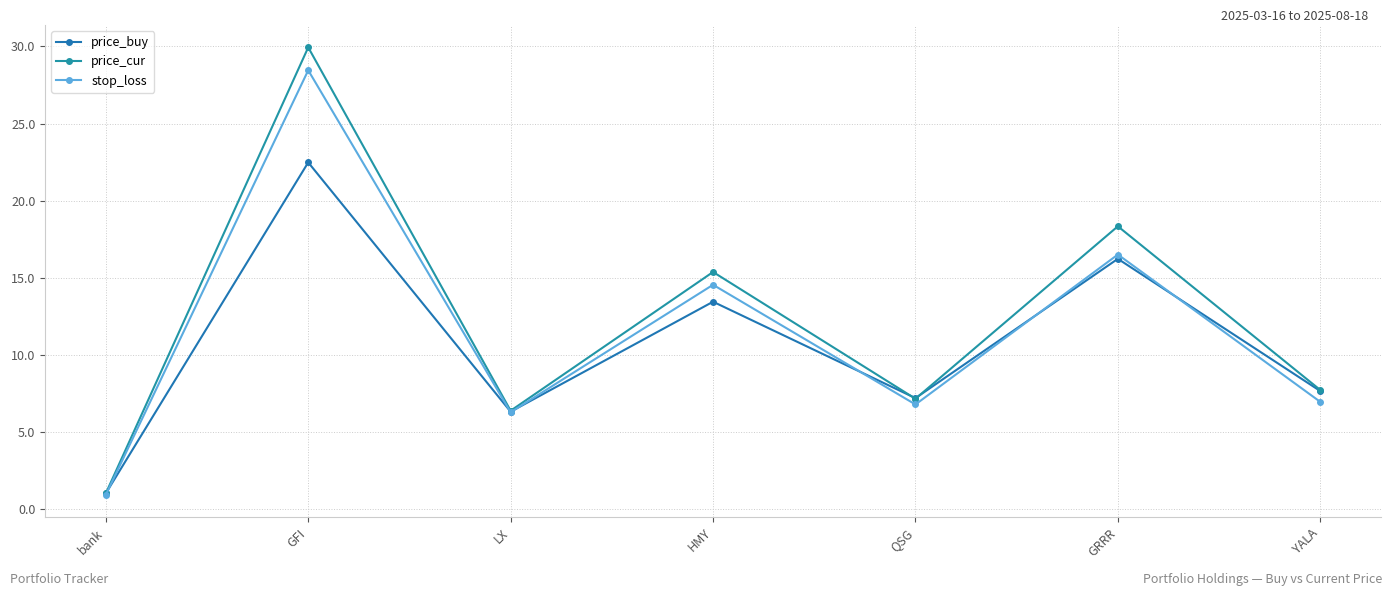

Reading left to right, list all the values displayed in this chart.

price_buy: 1.0	22.5	6.3	13.4	7.2	16.2	7.6
price_cur: 1.0	29.9	6.4	15.4	7.1	18.3	7.7
stop_loss: 0.9	28.5	6.3	14.5	6.8	16.5	6.9